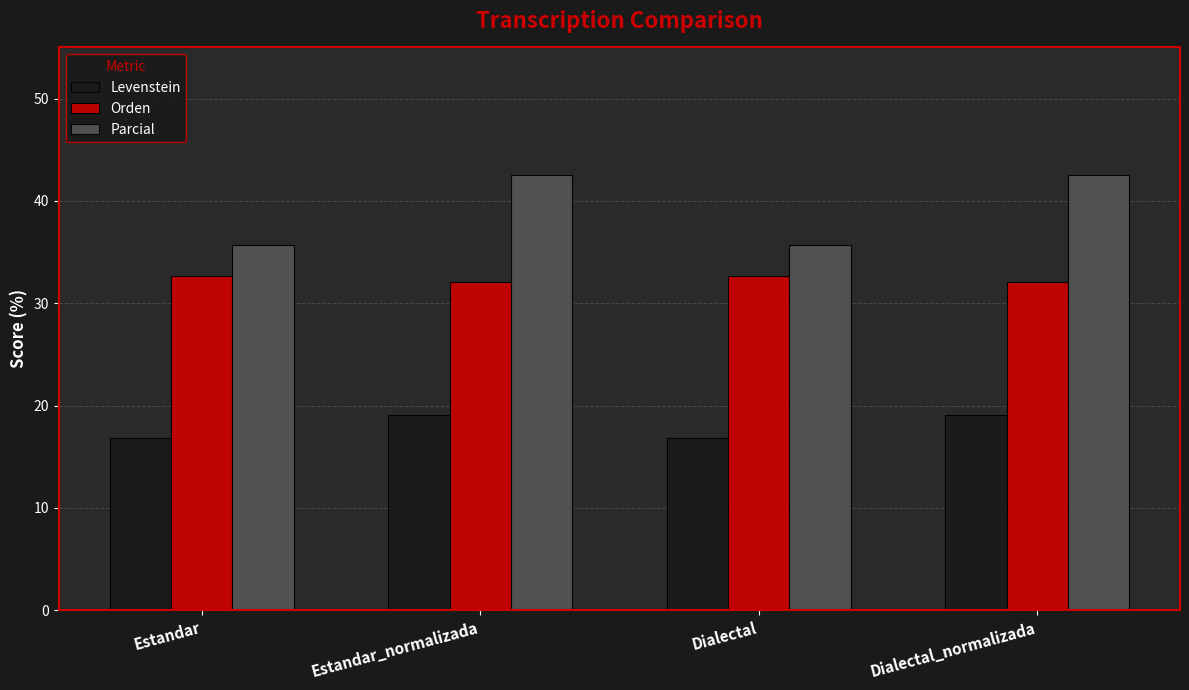

Reading left to right, list all the values displayed in this chart.

Levenstein: Estandar=16.9	Estandar_normalizada=19.0	Dialectal=16.9	Dialectal_normalizada=19.0
Orden: Estandar=32.6	Estandar_normalizada=32.1	Dialectal=32.6	Dialectal_normalizada=32.1
Parcial: Estandar=35.7	Estandar_normalizada=42.6	Dialectal=35.7	Dialectal_normalizada=42.6